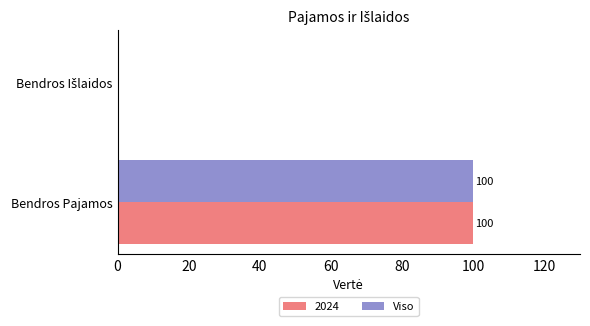

What is the greatest value displayed?

100